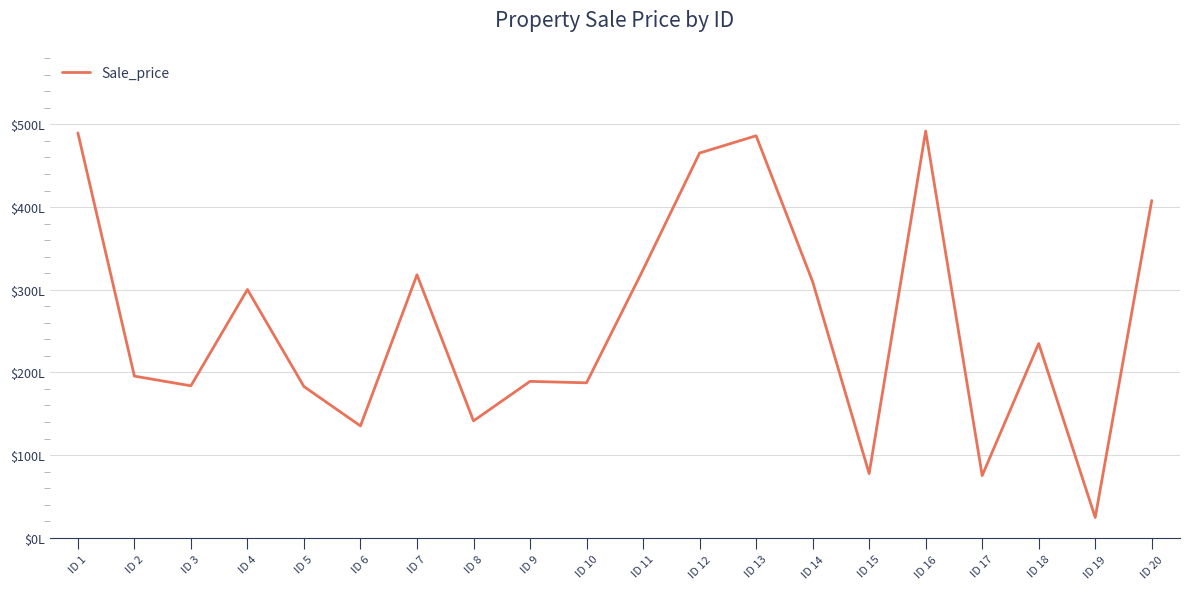

Does the chart have visible grid lines?

Yes